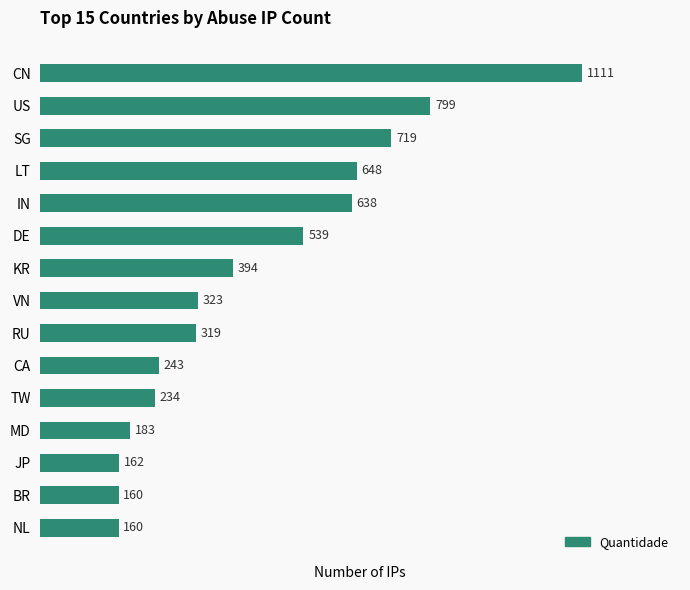

How many distinct data groups are displayed?

1